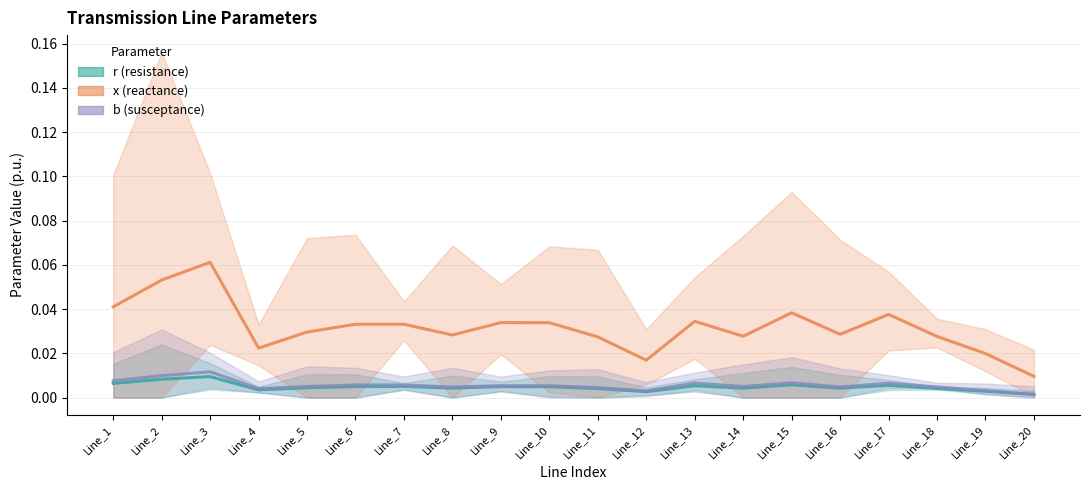

How many b (susceptance) values are between 0 and 1?

20